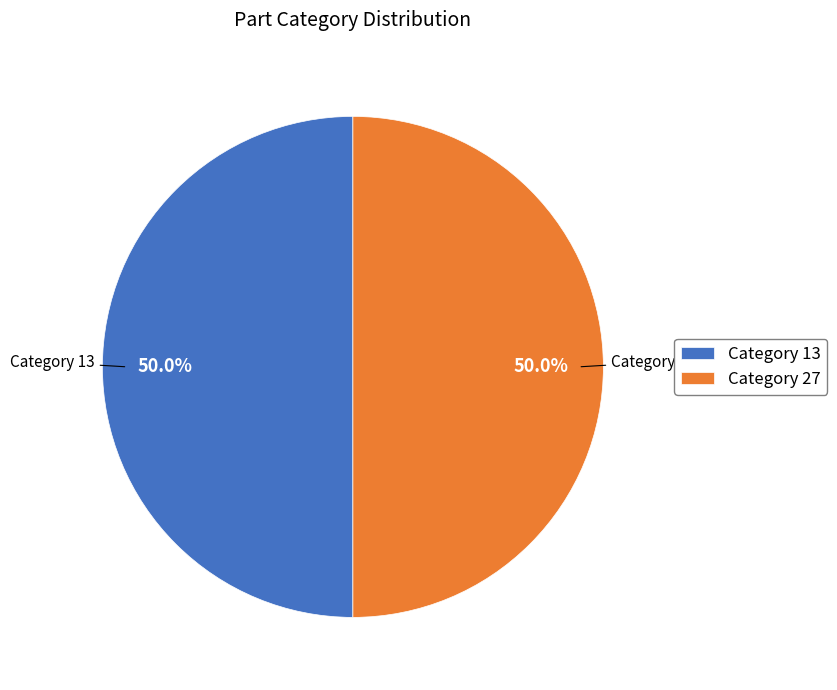

What is the ratio of the value at Category 13 to the value at Category 27?

1.0